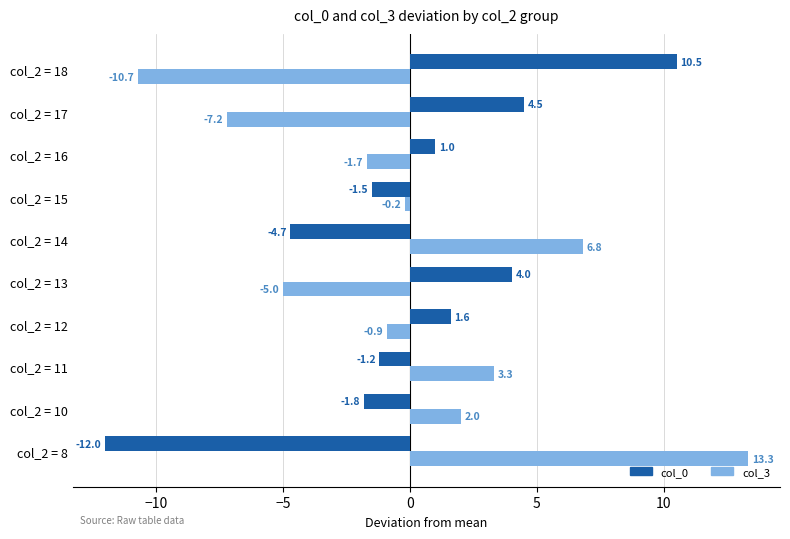

What is the total value across all series at col_2 = 8?

1.3